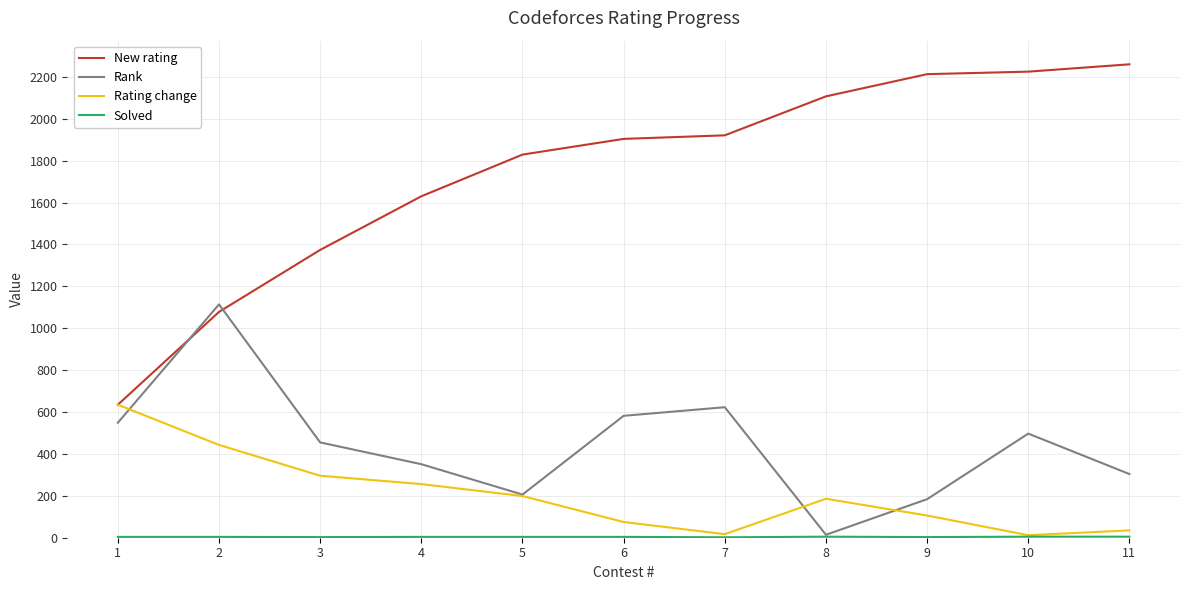

Which series has the largest total across all categories?

New rating